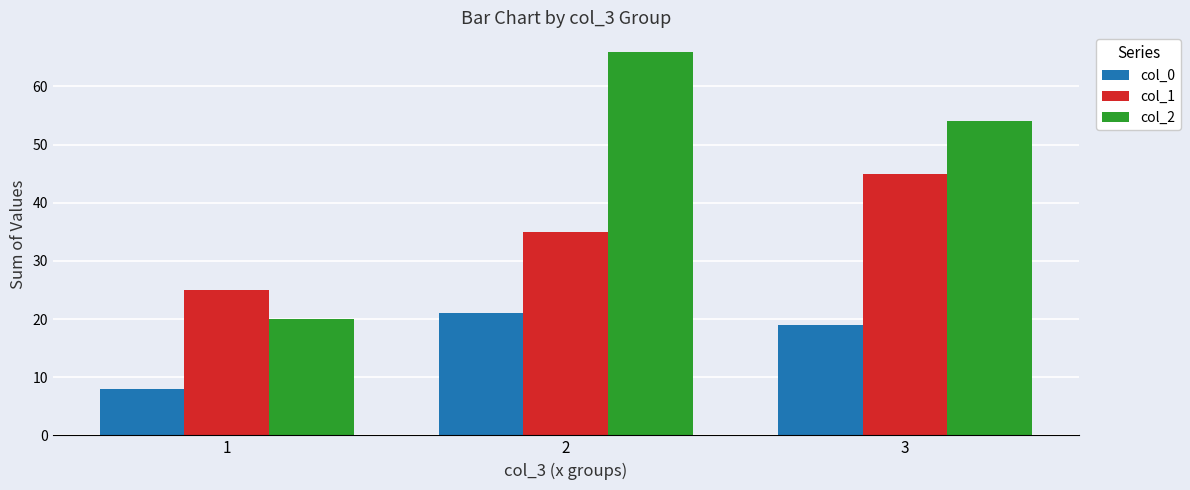

What are all the series names shown in the legend?

col_0, col_1, col_2